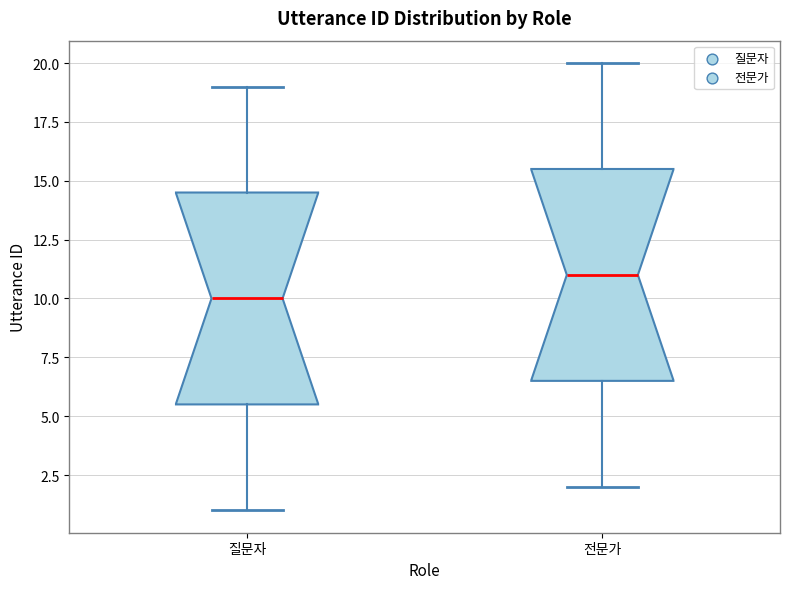

Where is the lower edge of the box for 질문자 on the y-axis? The values are not printed on the chart, so give them approximately, as read against the axis.

5.5